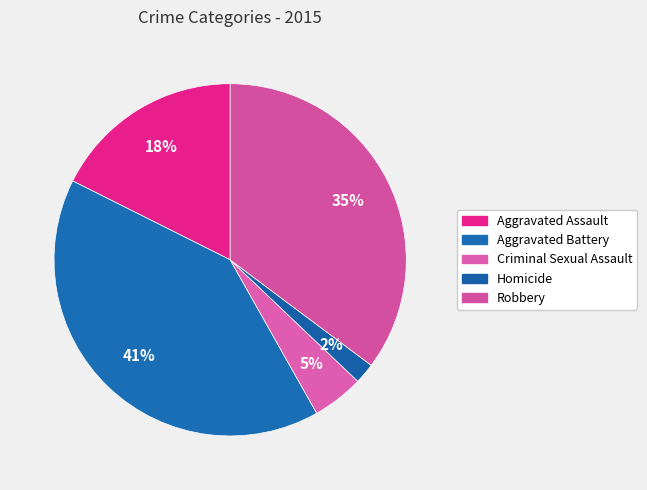

To the nearest percent, what is the difference between the Criminal Sexual Assault and Aggravated Battery slice percentages?

36%